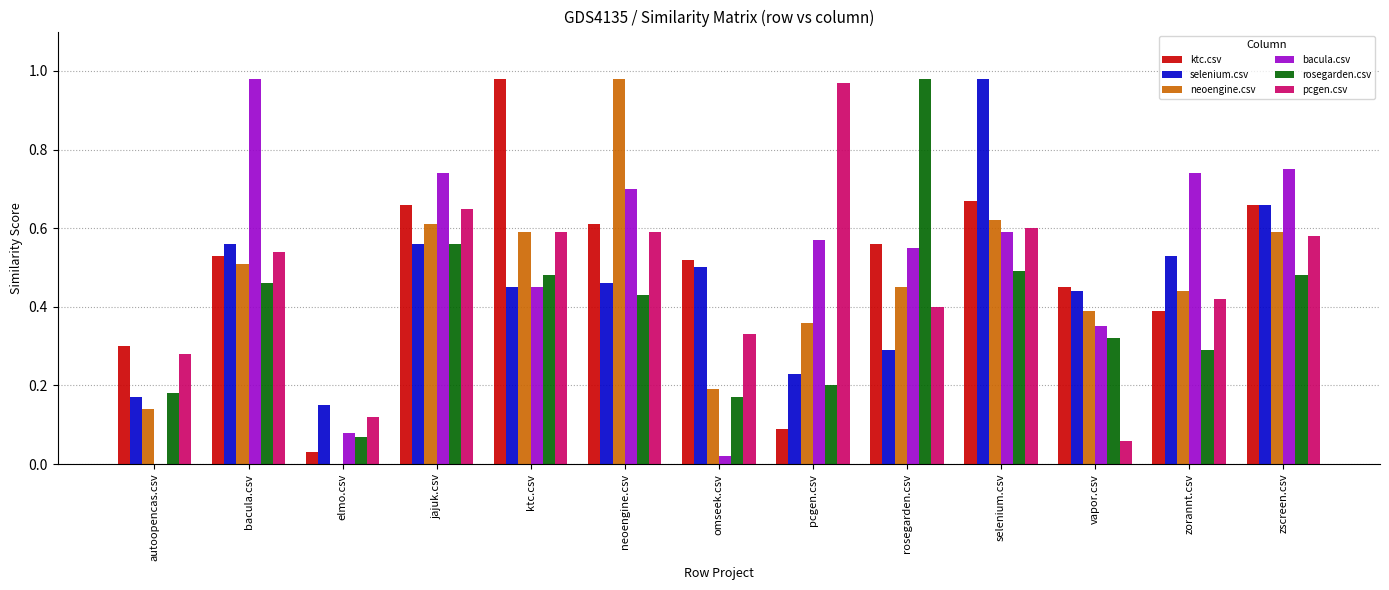

Which category has the highest value in the rosegarden.csv series?

rosegarden.csv